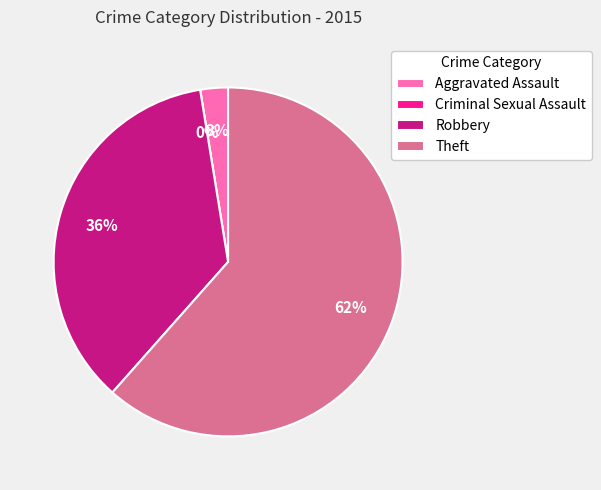

Combined, do Criminal Sexual Assault and Theft account for over 50%?

Yes